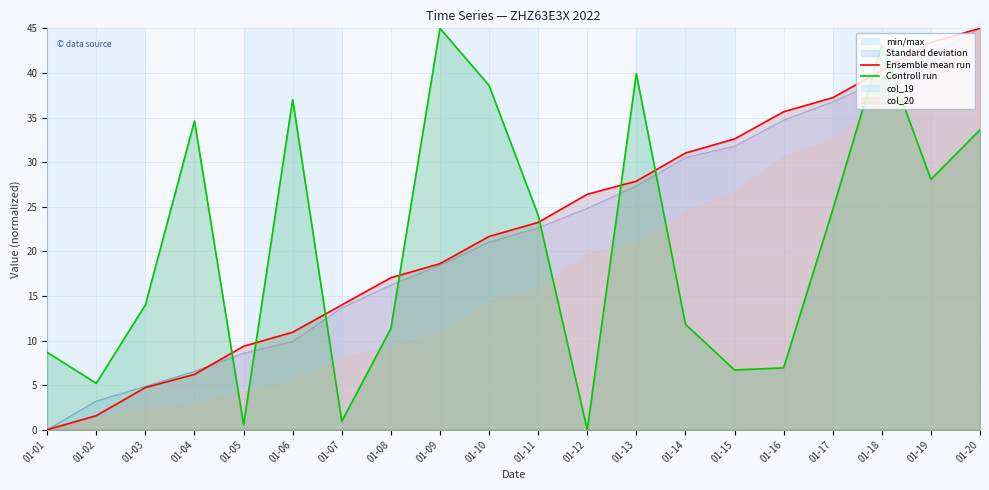

What is the value of the Ensemble mean run point at the 20th from the left?

45.0